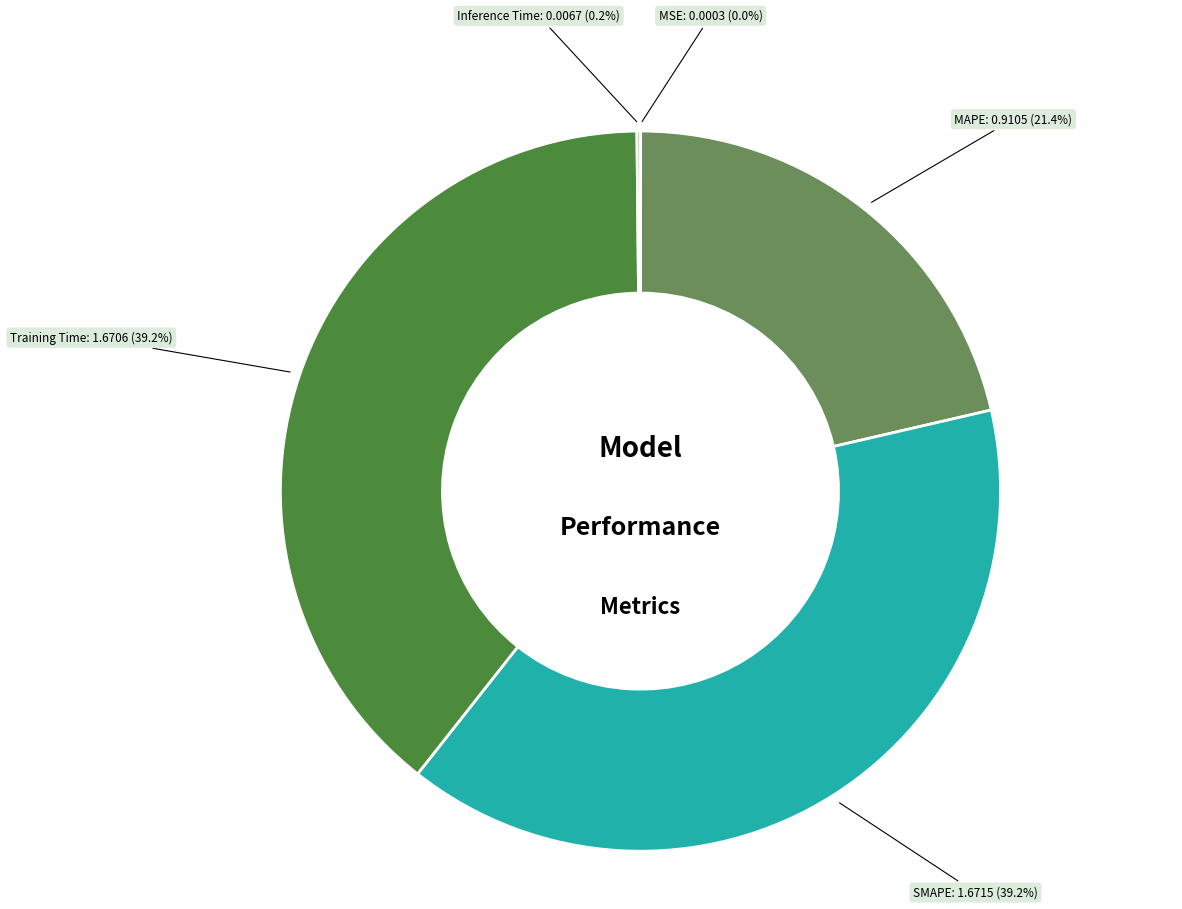

Is there a majority slice in this chart?

No